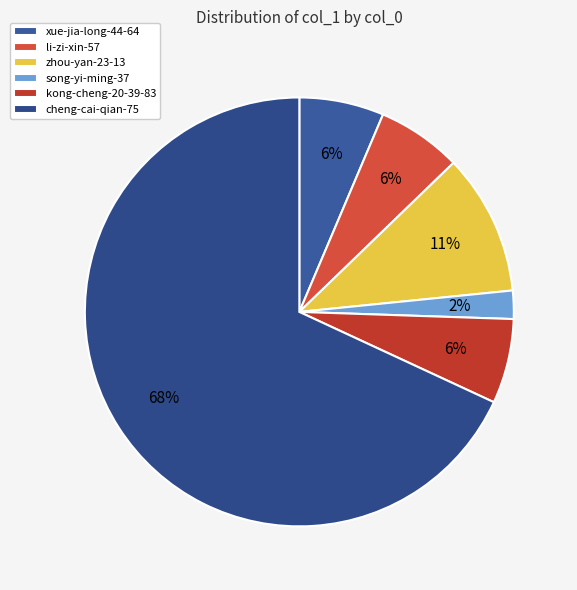

To the nearest percent, what is the combined percentage of song-yi-ming-37 and li-zi-xin-57?

9%